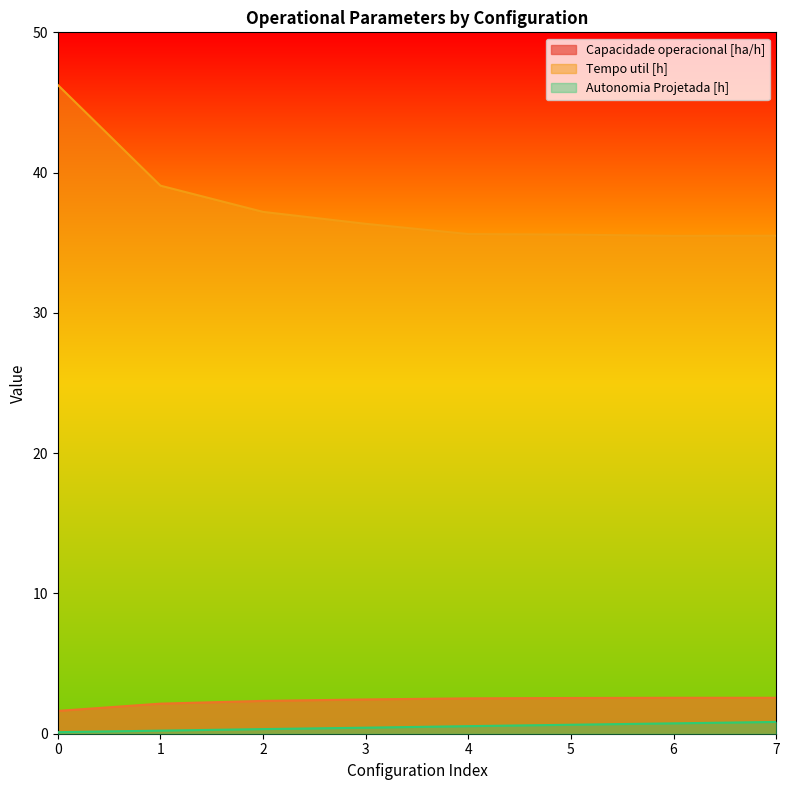

What is the minimum value shown in the chart?

0.1